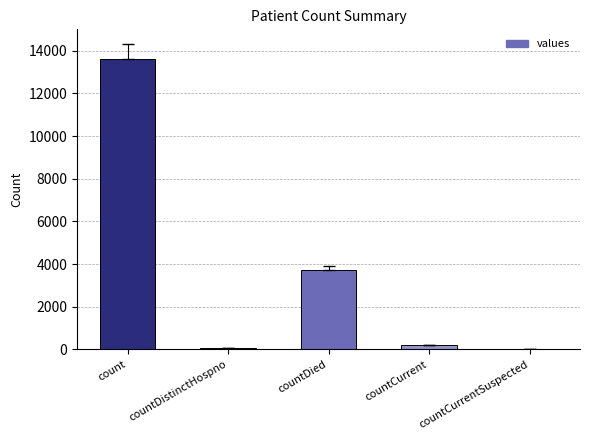

The chart shows a value of 2569 at countDied. True or false?

False